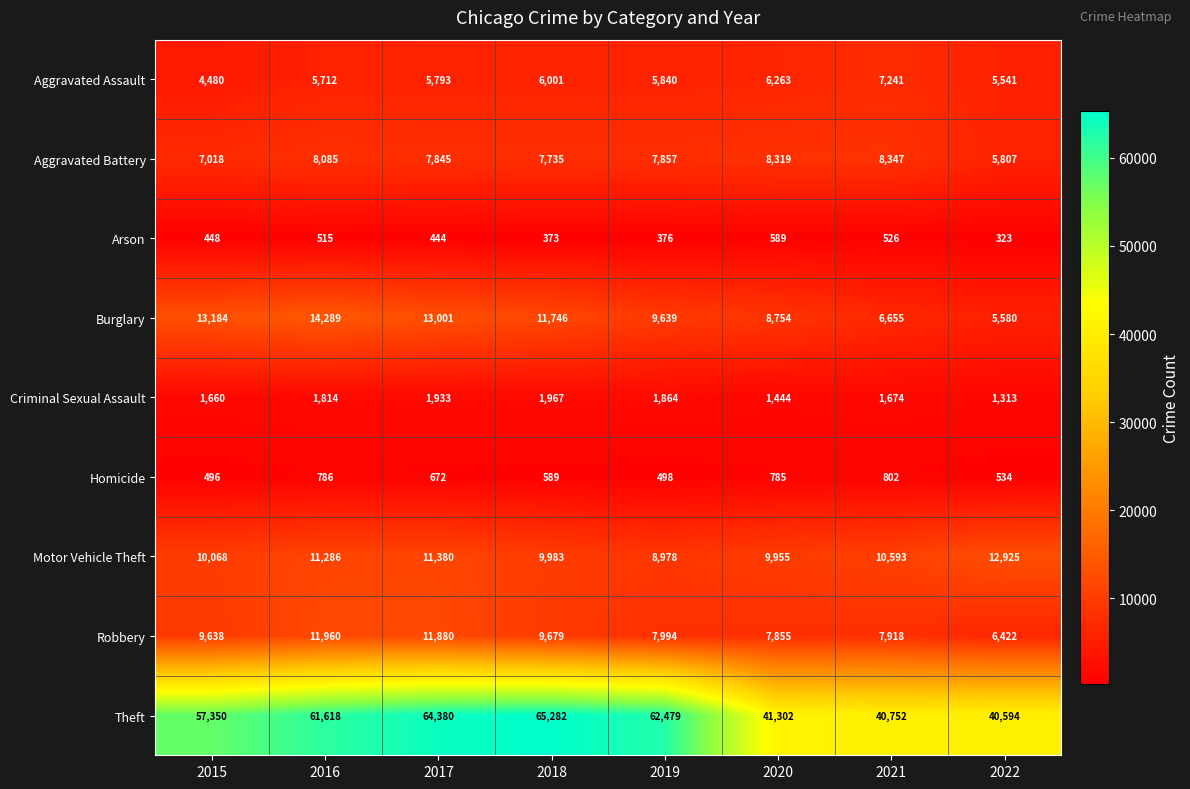

What is the difference between the highest and lowest values at 2018?

64909